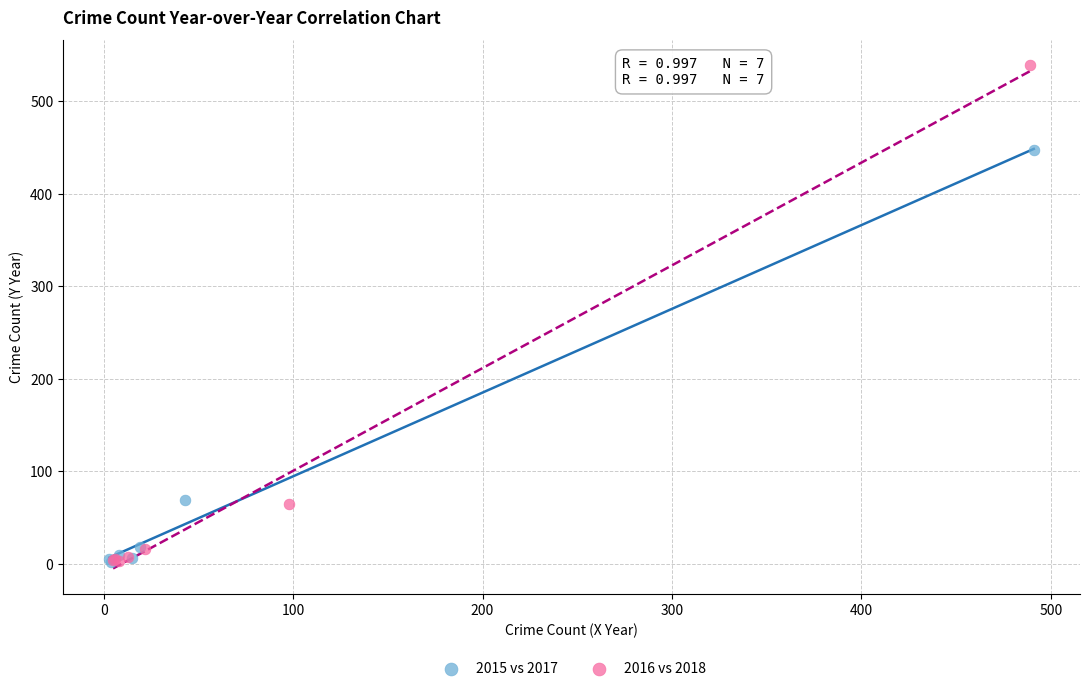

Which series has the largest Y range (max minus min)?

2016 vs 2018